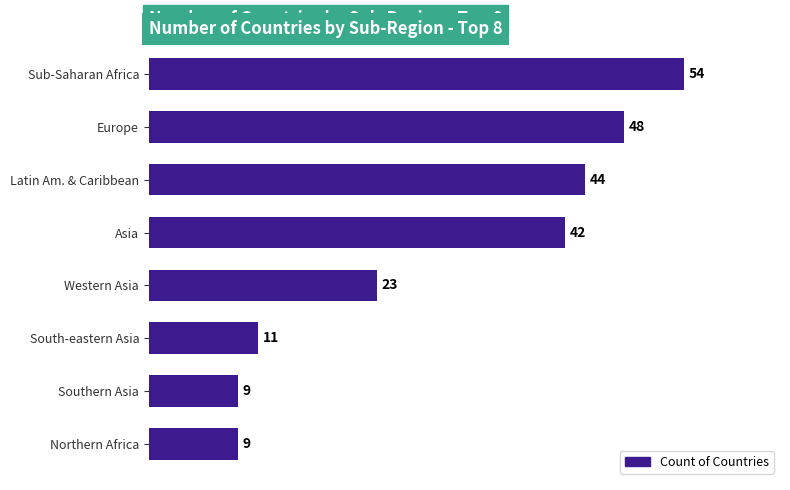

Are the bars grouped side by side (vs. stacked)?

No